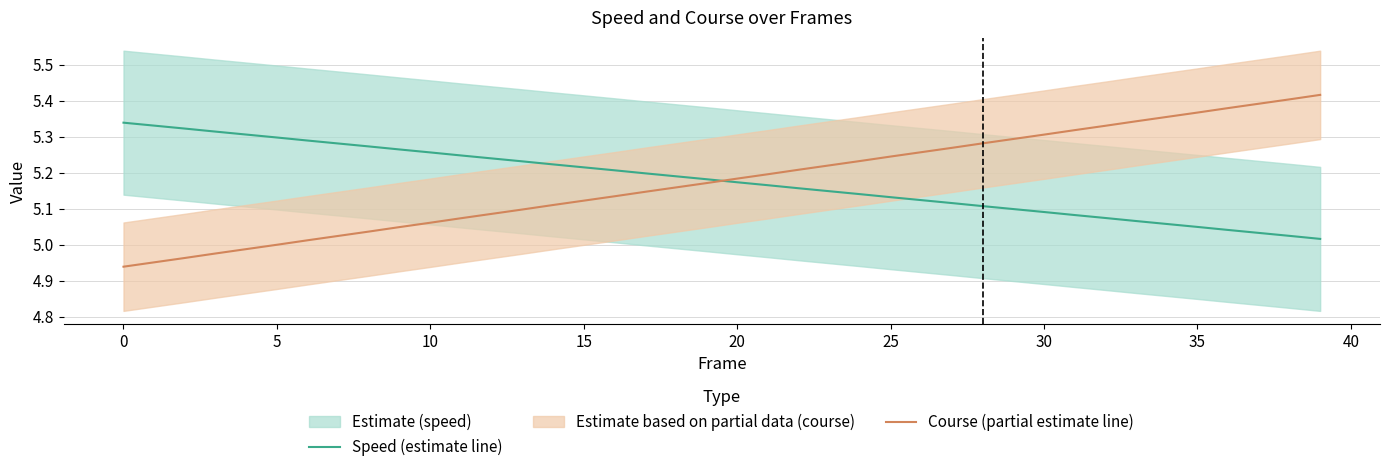

Is the value of Speed (estimate line) at 22 greater than the value of Course (partial estimate line) at 36?

No